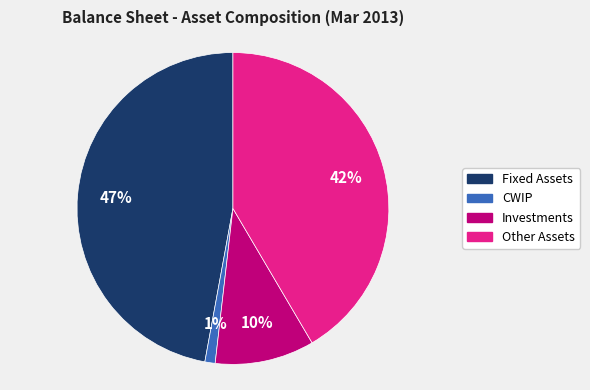

What percentage is the CWIP slice, to the nearest percent?

1%